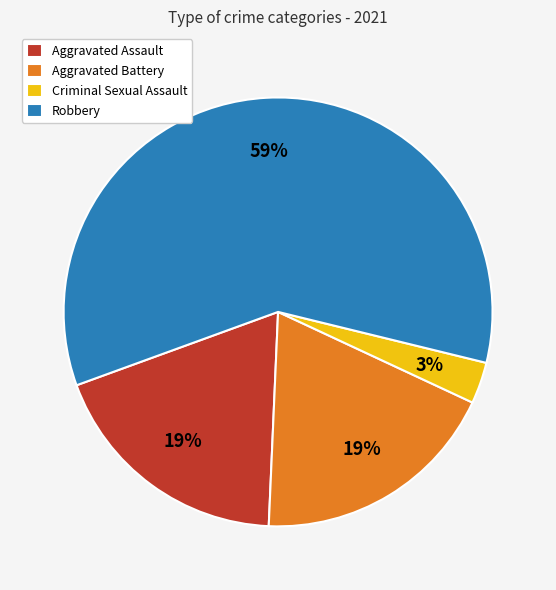

Is Robbery the majority of the pie?

Yes